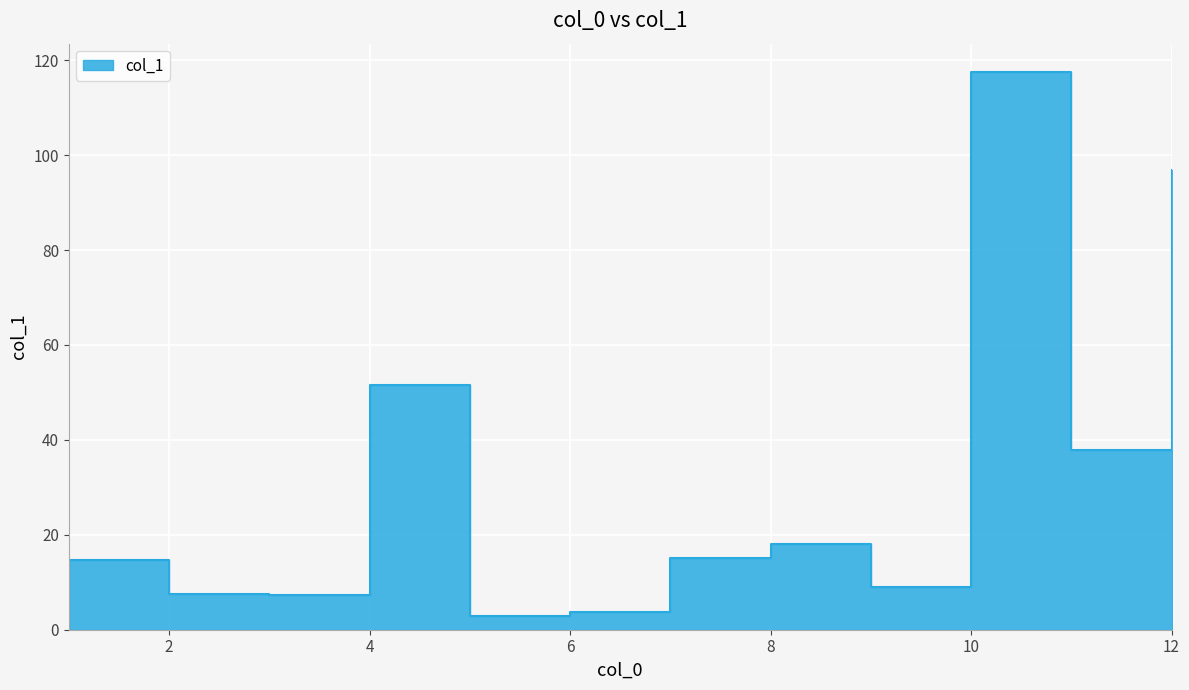

What is the average value?

31.9